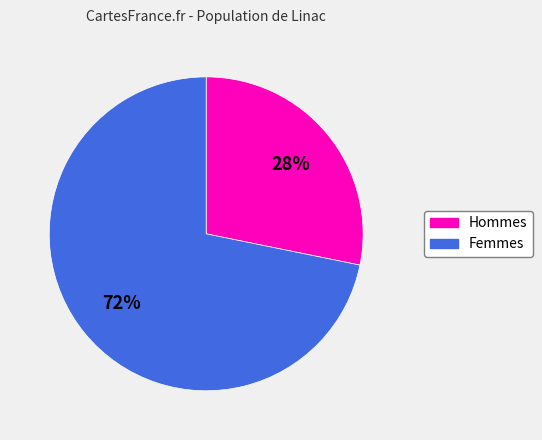

Is there any slice that represents more than half of the pie?

Yes